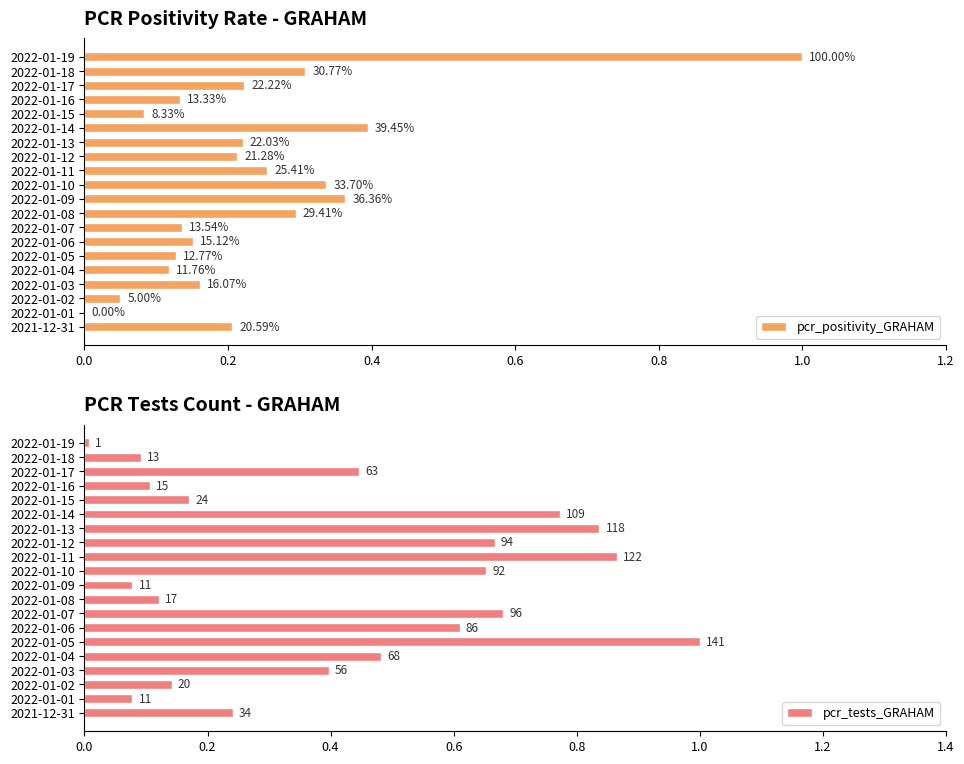

What position from the right is 2022-01-02?

3